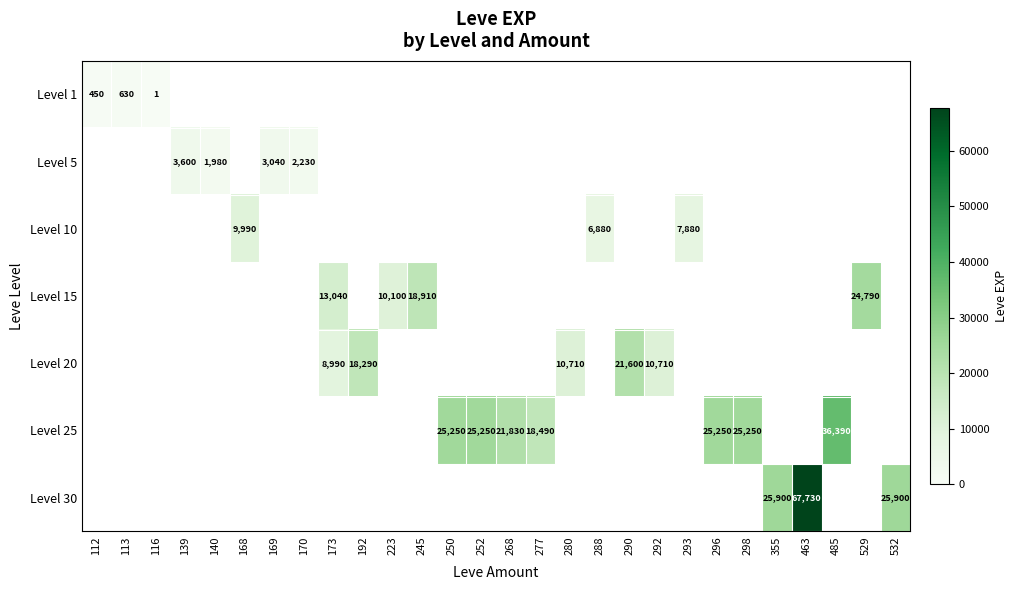

The Level 10 series shows 6880 at 288. True or false?

True